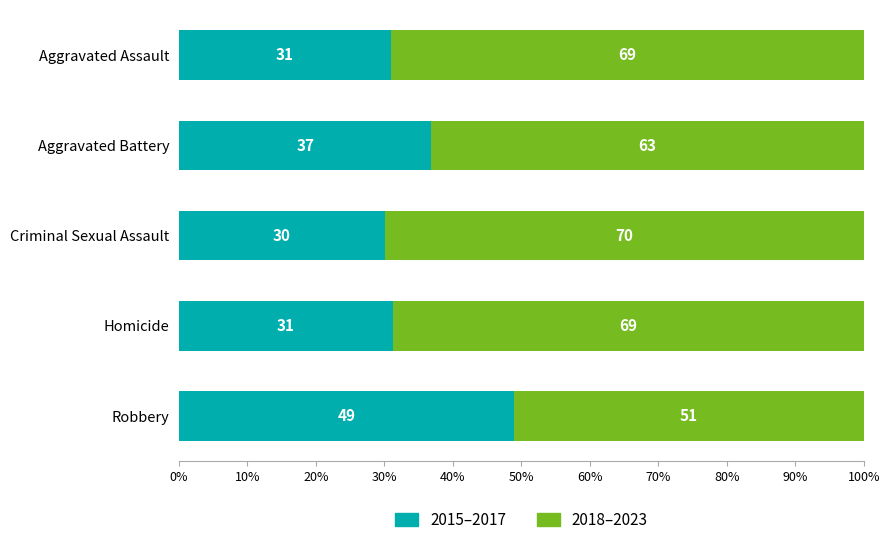

At which label does 2015–2017 reach its minimum?

Criminal Sexual Assault